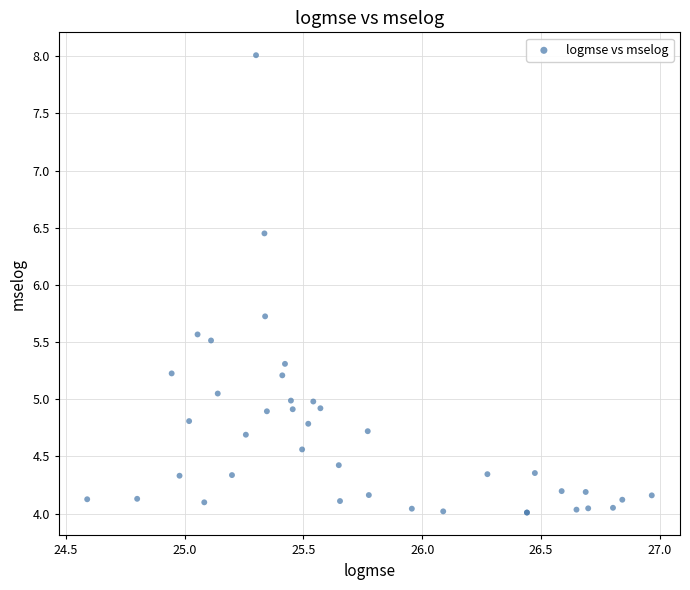

What Y value in the scatter plot is closest to 6?

5.7